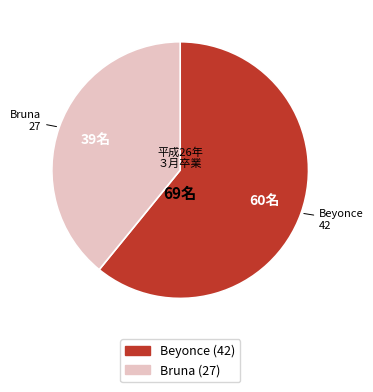

How many slices are in this pie chart?

2